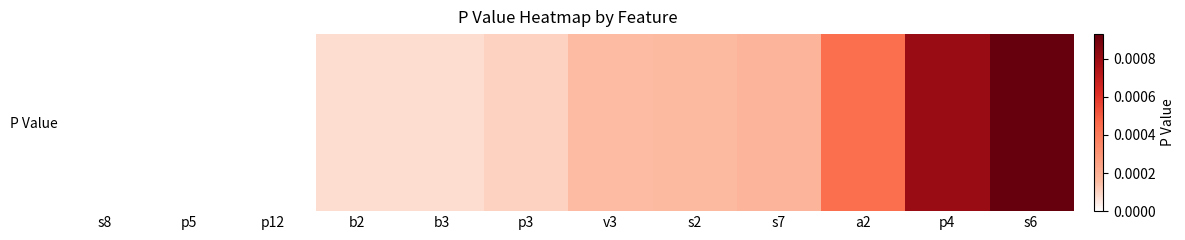

True or false: the data shows 0.0 at s6.

False